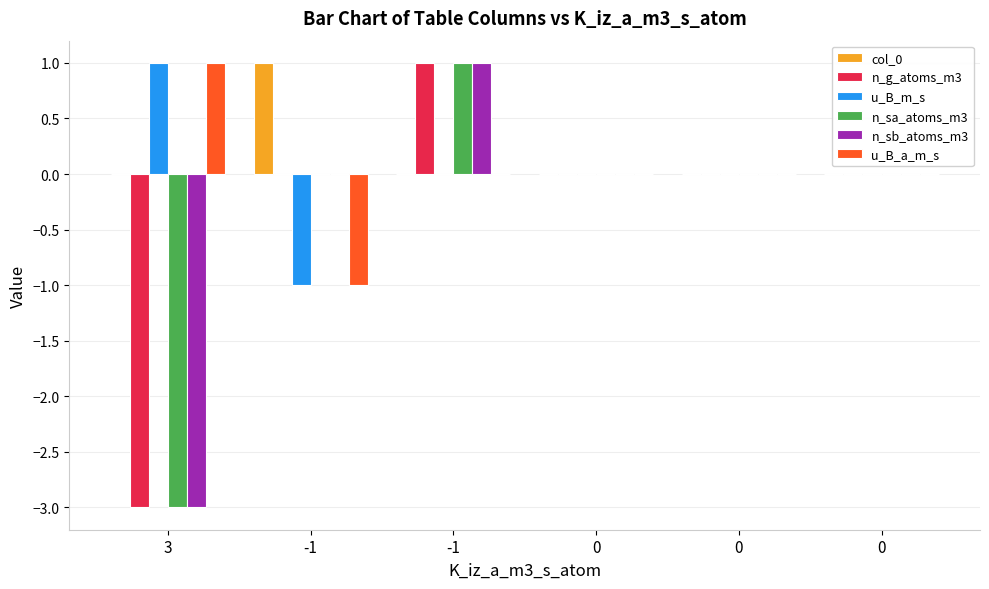

Which has a higher value, 3 or 0?

3